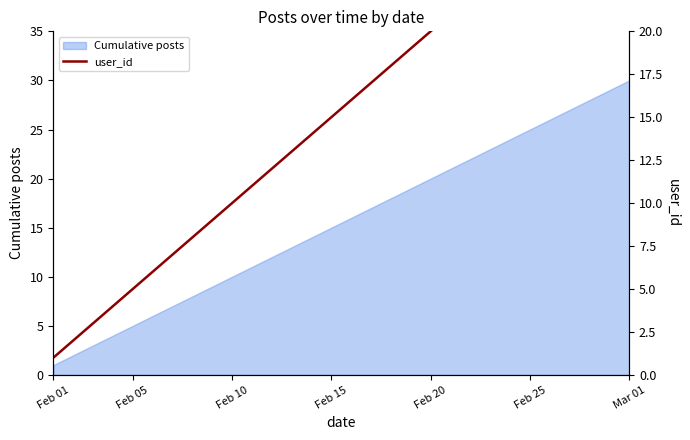

True or false: the data has more than 2 interior local peaks.

False